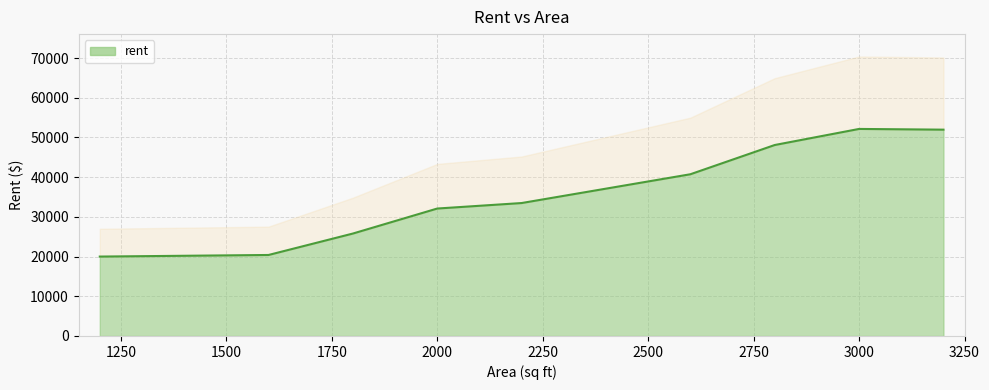

How many categories are shown in the chart?

40